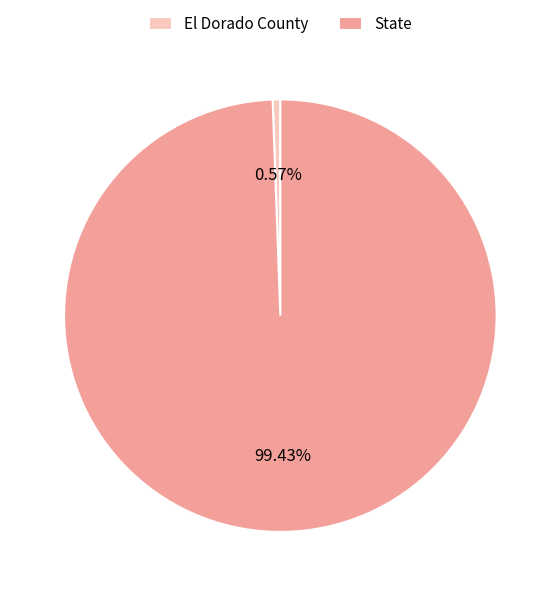

Which category accounts for the majority?

State